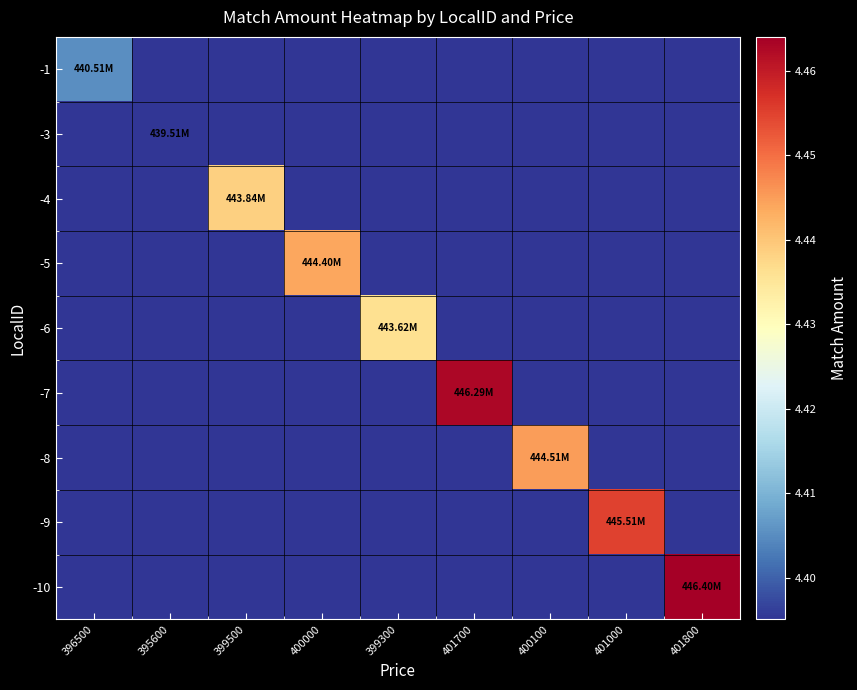

At which category does the chart reach its minimum across all series?

395600